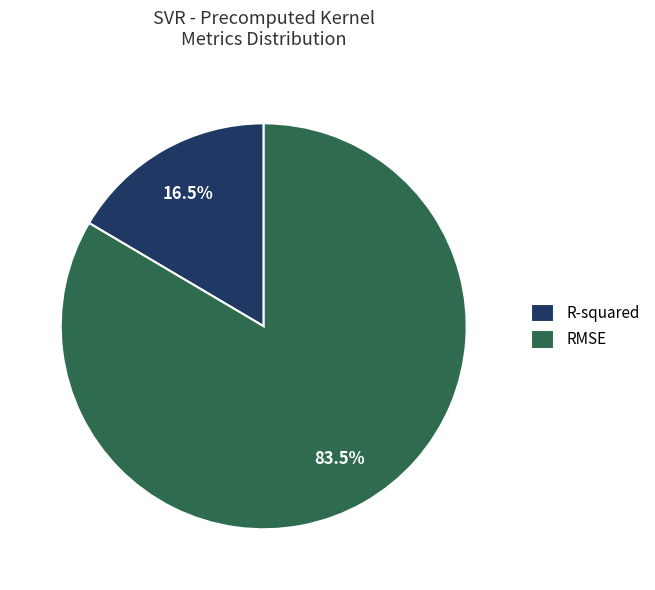

Combined, do RMSE and R-squared account for over 50%?

Yes